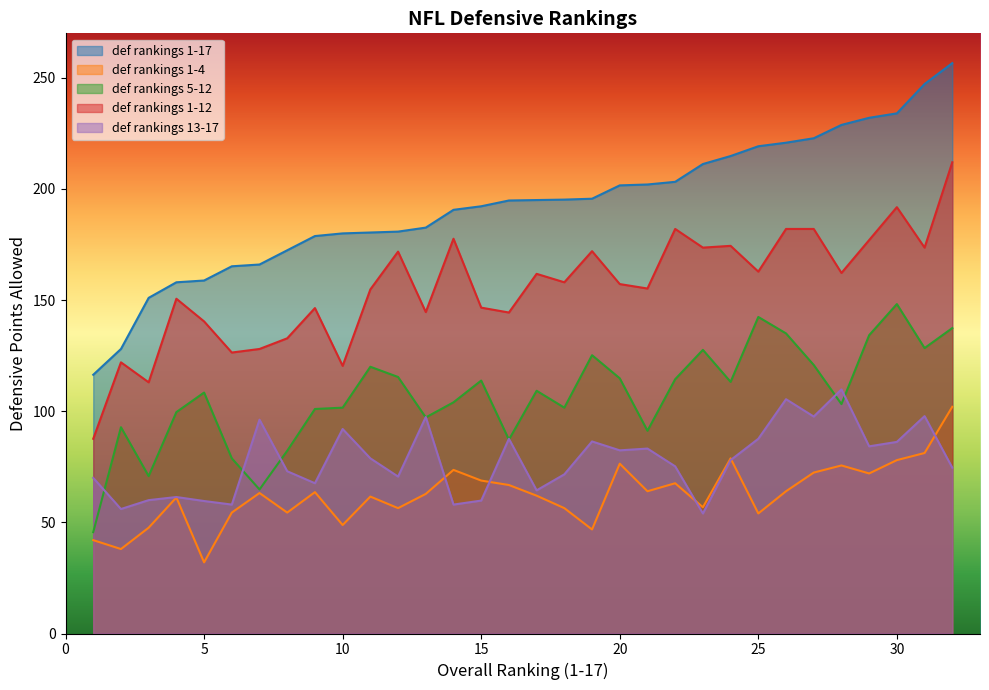

True or false: def rankings 1-17 and def rankings 13-17 intersect in this chart.

False